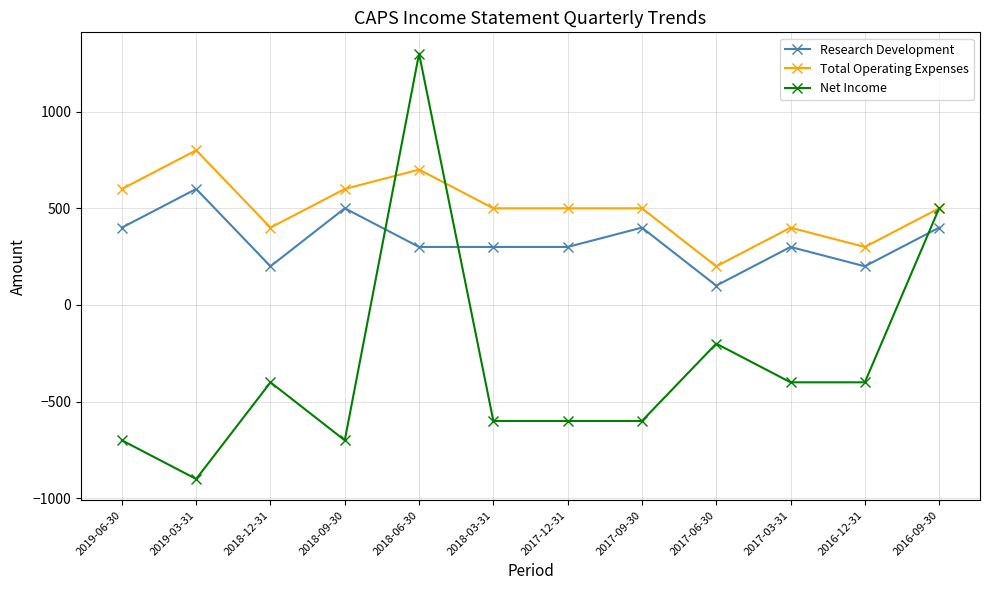

Count the number of categories in the chart.

12